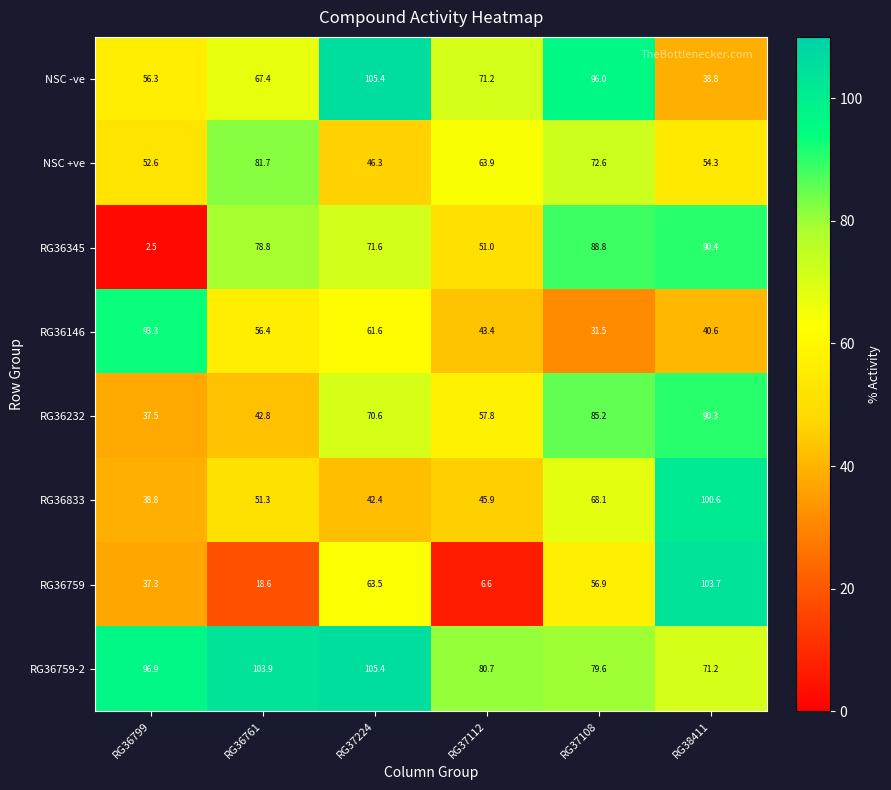

What is the difference between the RG36232 values at RG36799 and RG38411?

52.8